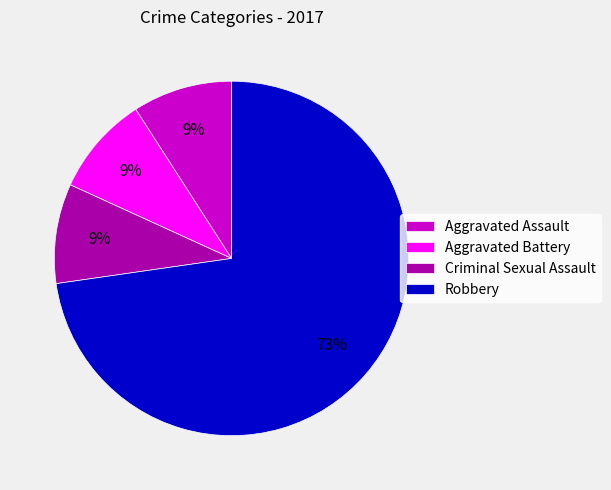

Is there any slice that represents more than half of the pie?

Yes